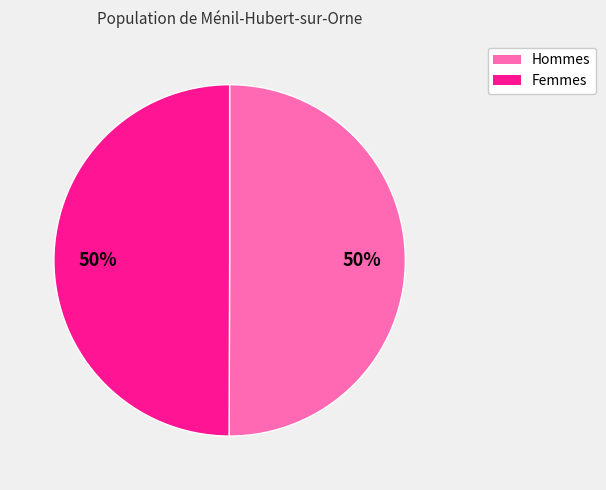

Combined, do Hommes and Femmes account for over 50%?

Yes